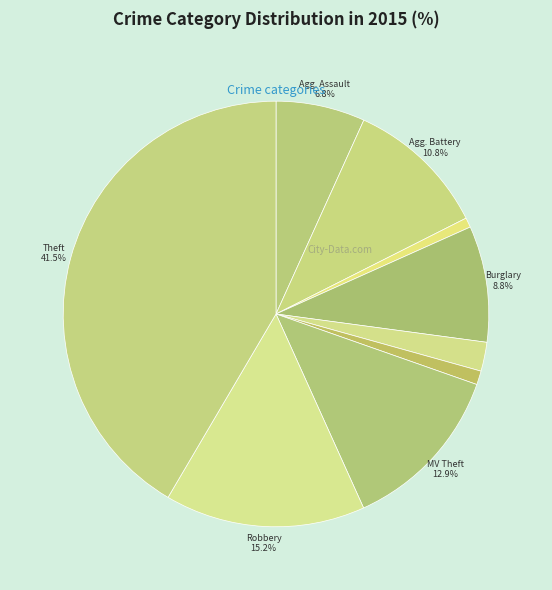

How many slices are in this pie chart?

9